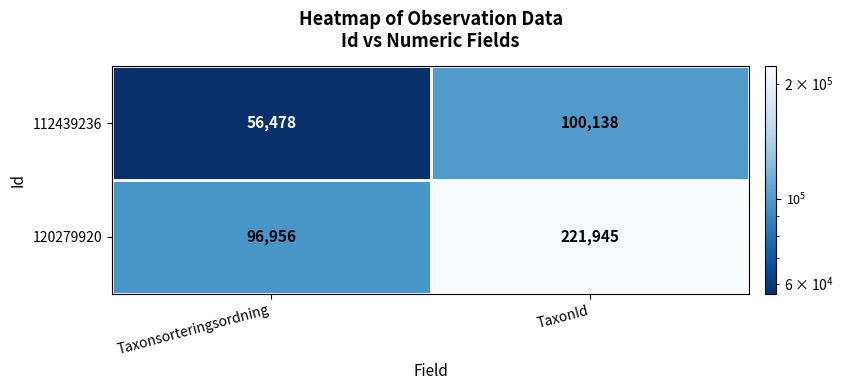

What value does the 112439236 series have at TaxonId, to the nearest 10?

100140